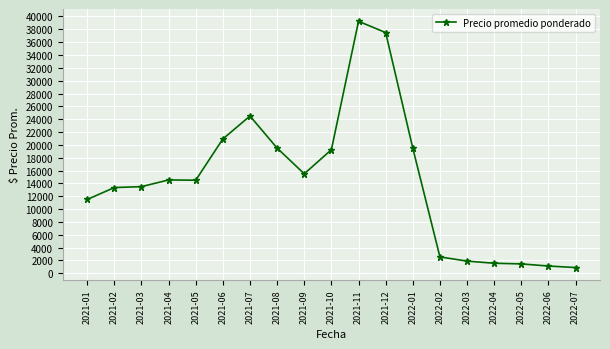

Does the chart display data point markers on the line(s)?

Yes